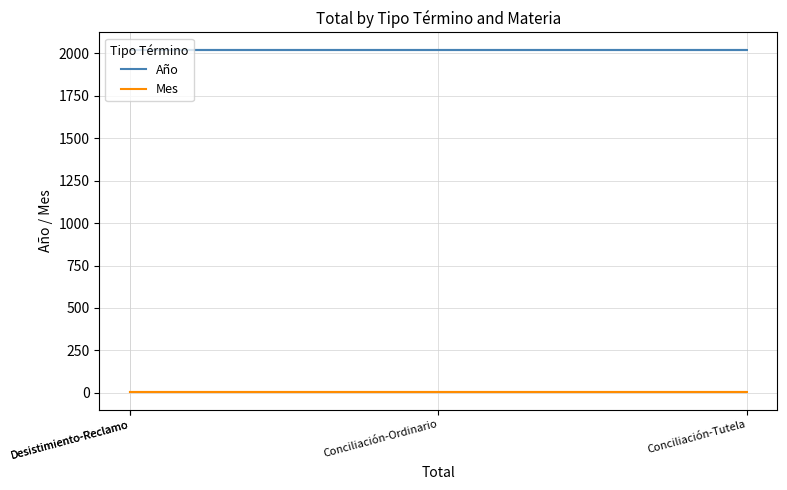

True or false: Año and Mes intersect in this chart.

False